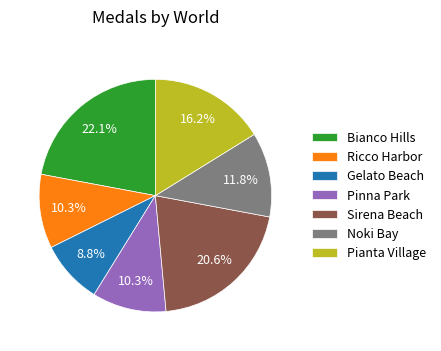

Is it true that Bianco Hills is 22% of the pie?

True